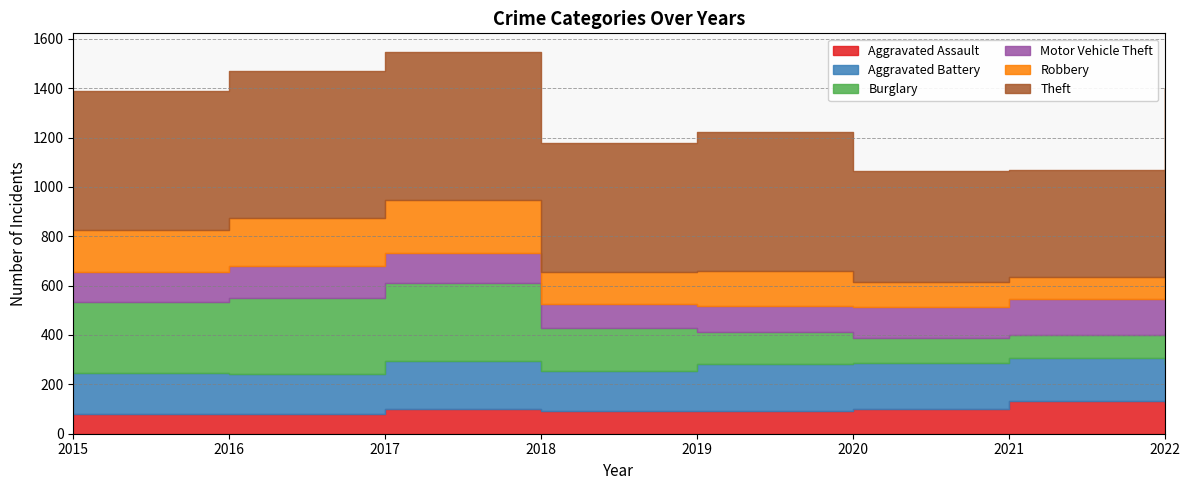

What is the maximum value shown in the chart?

599